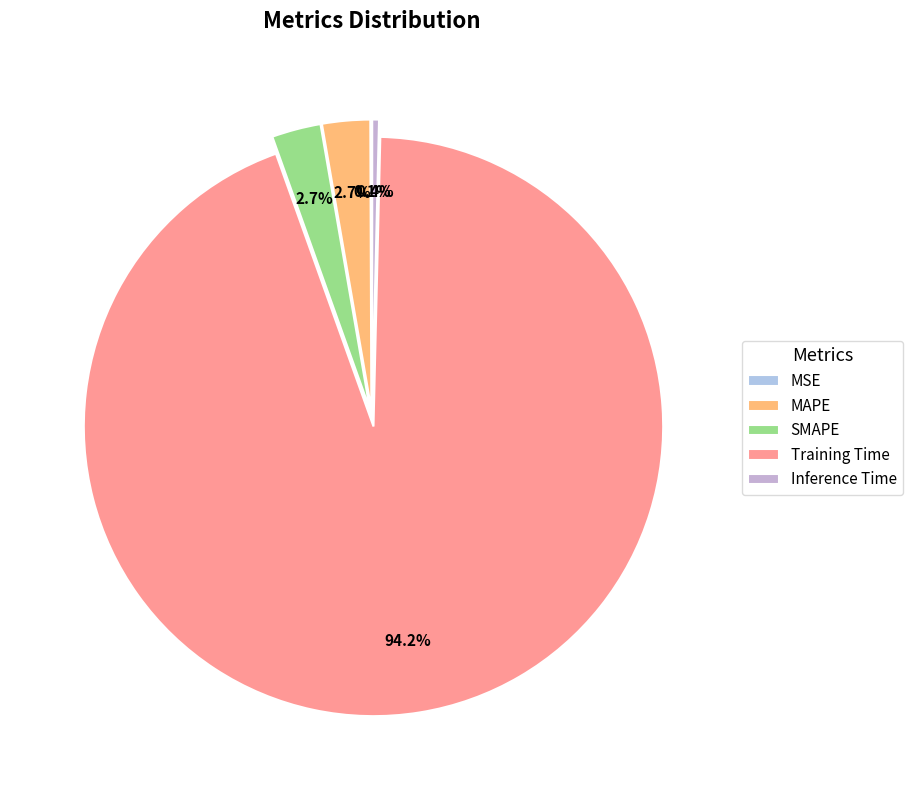

What percentage is the SMAPE slice, to the nearest percent?

3%